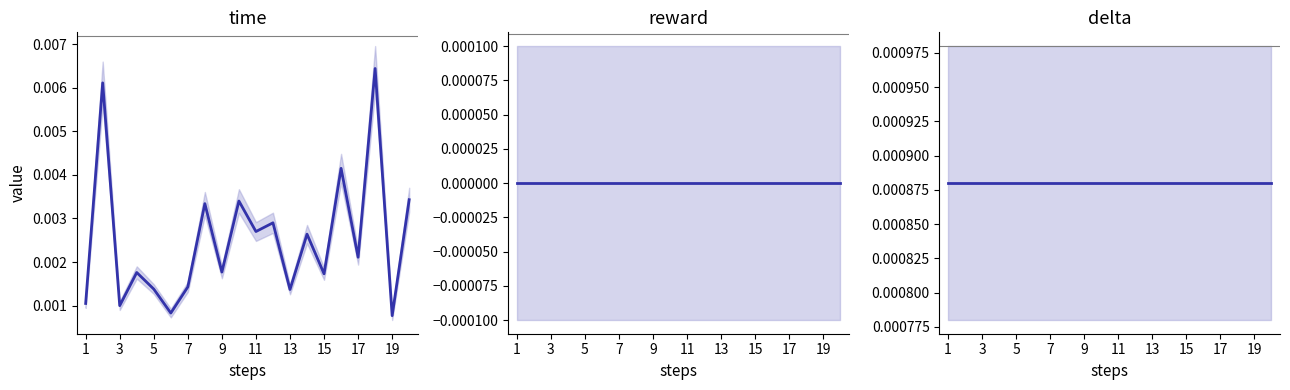

The delta series shows 0.0 at 1. True or false?

True